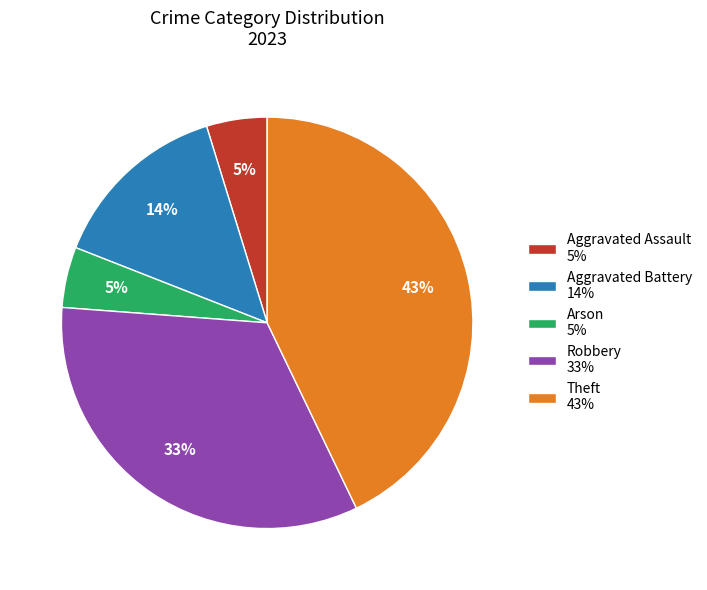

Which has a higher value, Aggravated Battery 14% or Aggravated Assault 5%?

Aggravated Battery 14%